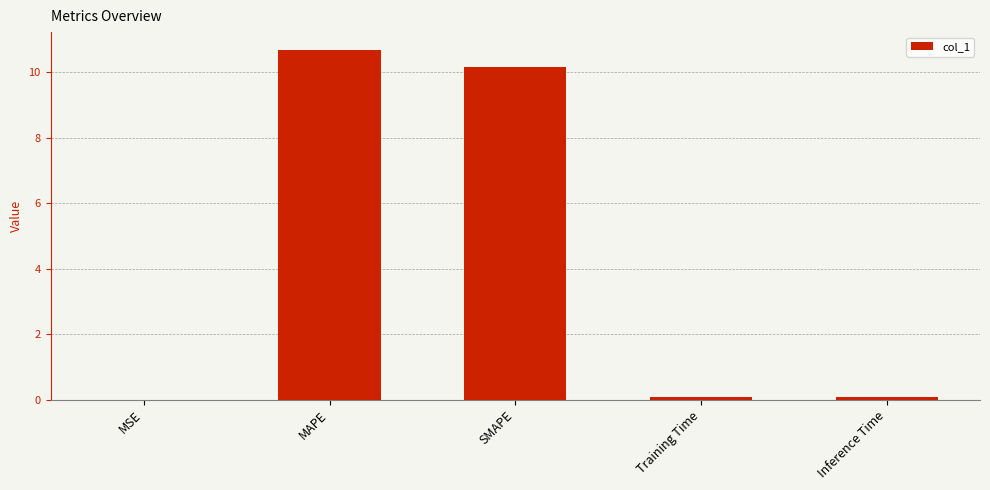

Which category has the highest value across all series?

MAPE